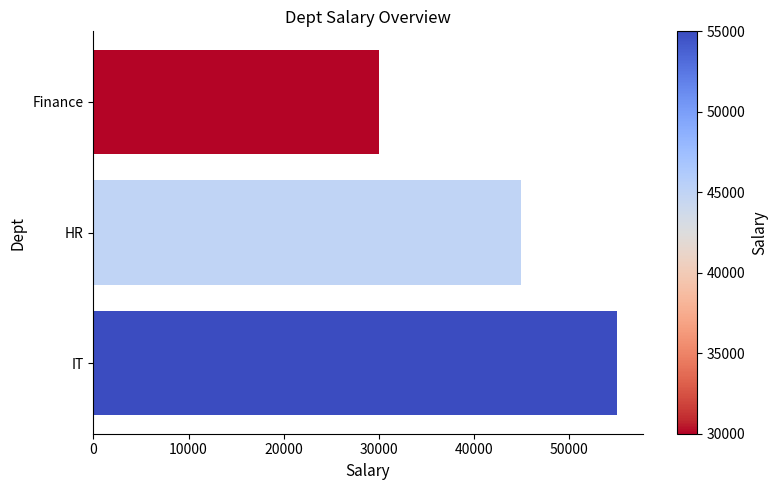

Which has a higher value, IT or HR?

IT